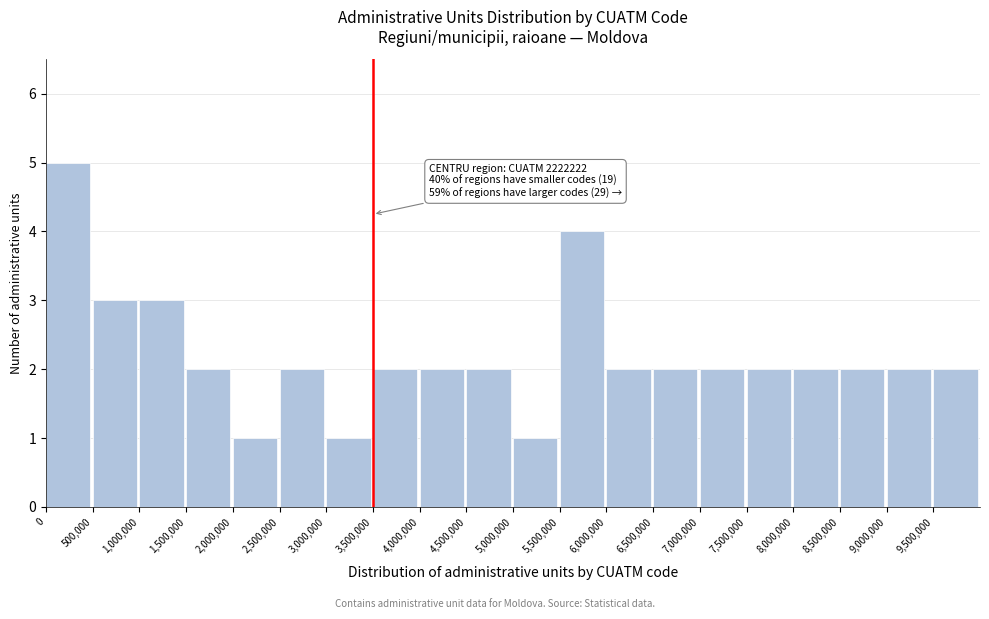

Reading left to right, extract all data points from this chart.

5	3	3	2	1	2	1	2	2	2	1	4	2	2	2	2	2	2	2	2